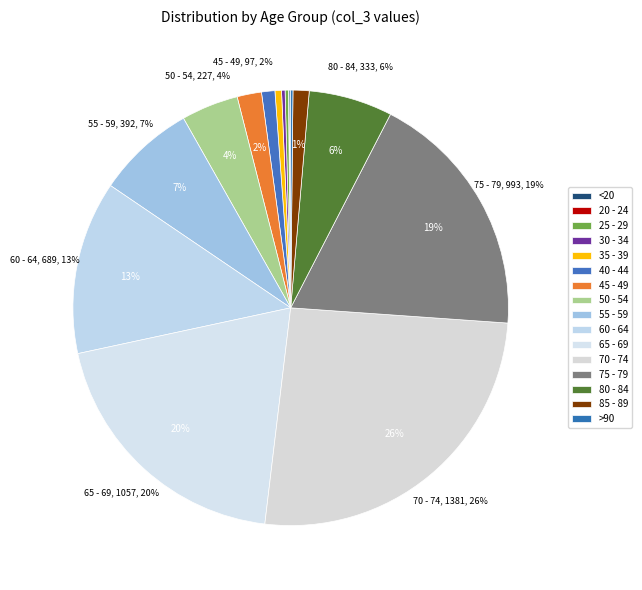

How many segments does this pie chart have?

16